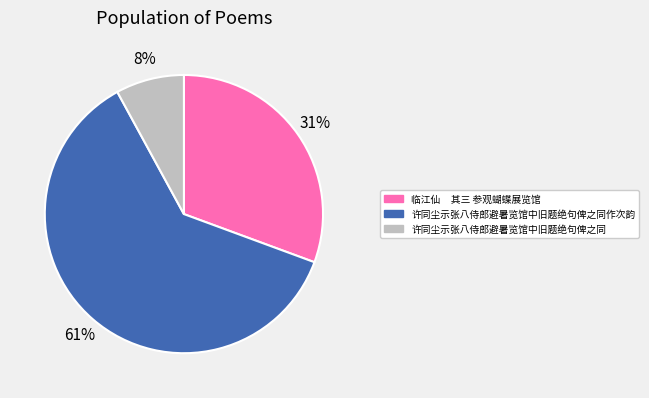

Count the number of slices in the pie.

3